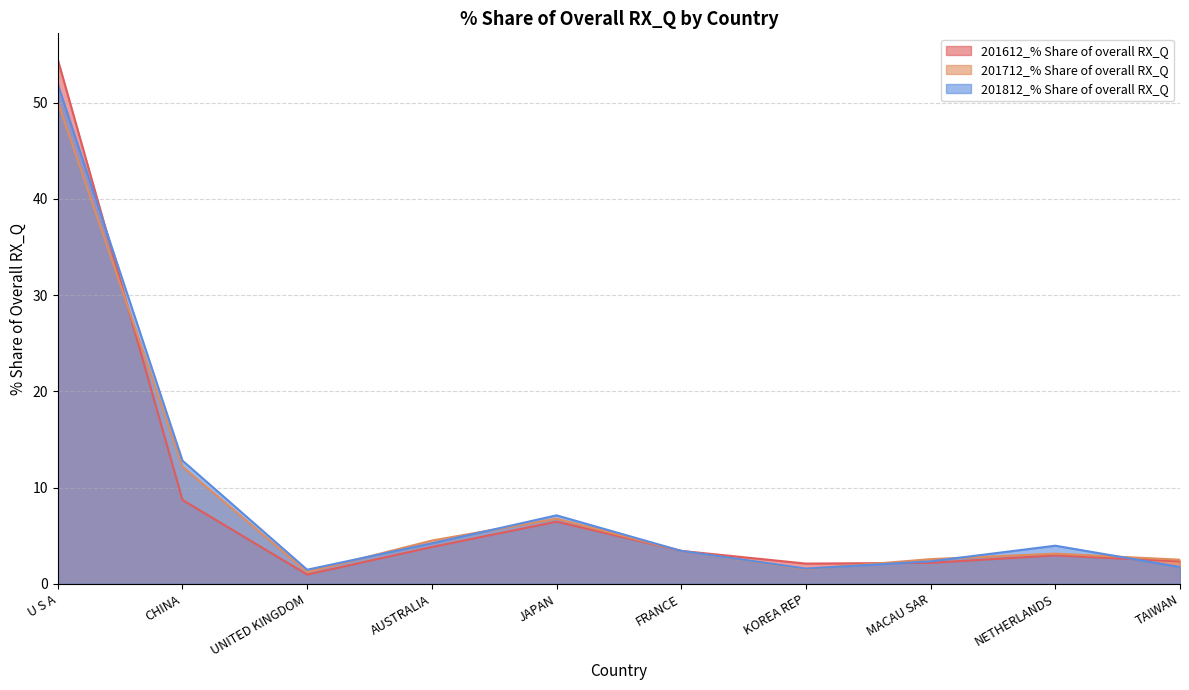

True or false: 201812_% Share of overall RX_Q and 201612_% Share of overall RX_Q cross at least once.

True